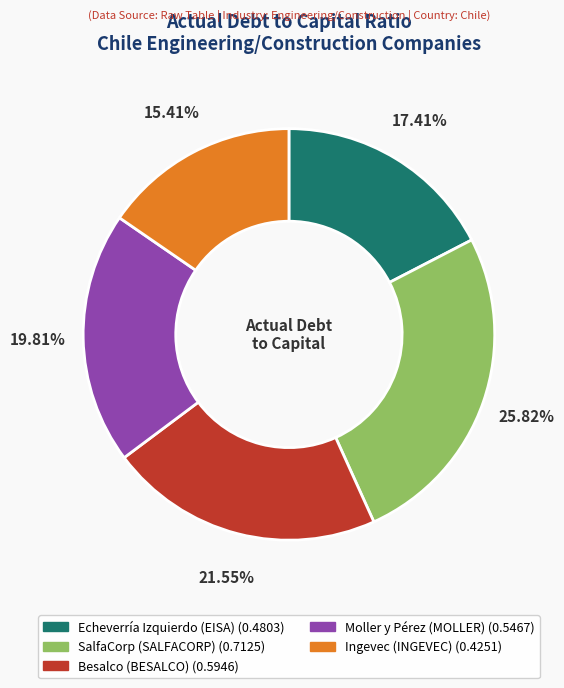

How many slices are in this pie chart?

5